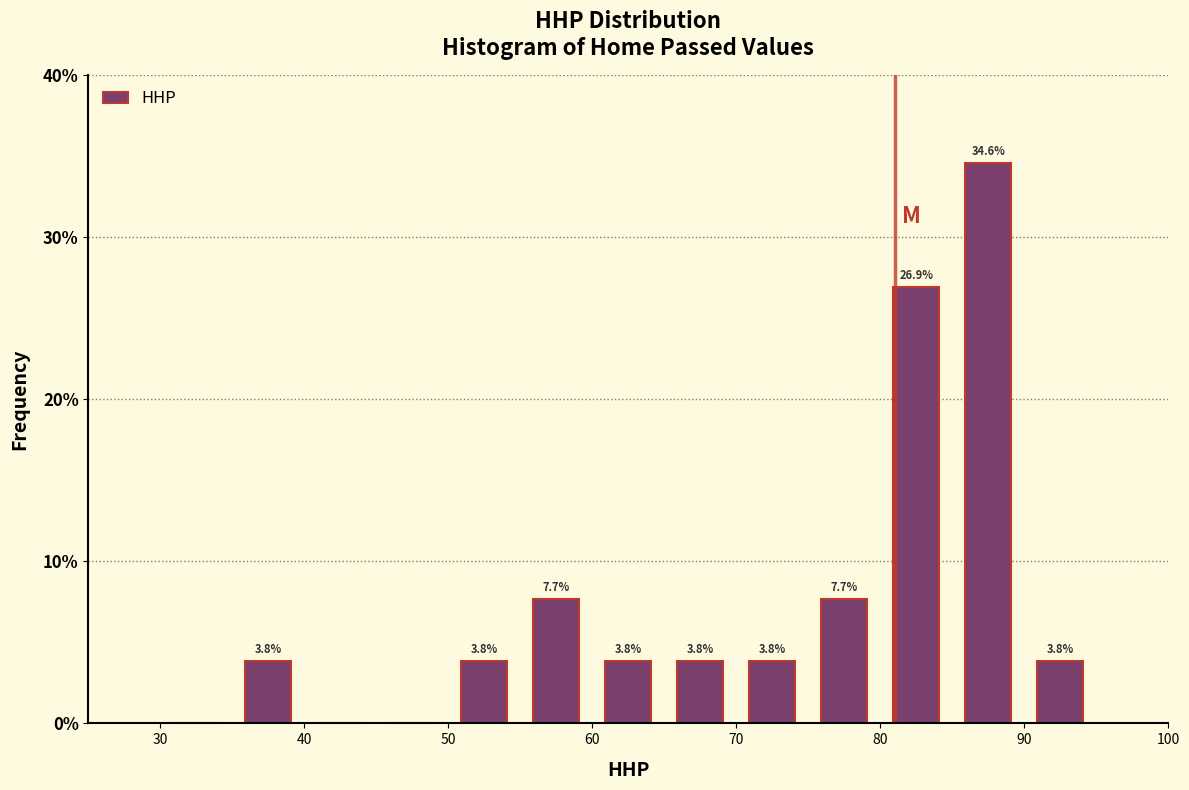

Over which range of the x-axis is the bar tallest?

85 to 90